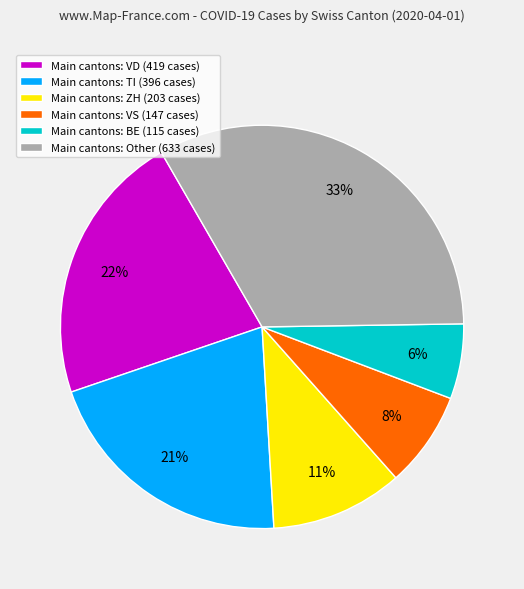

How many slices are in this pie chart?

6